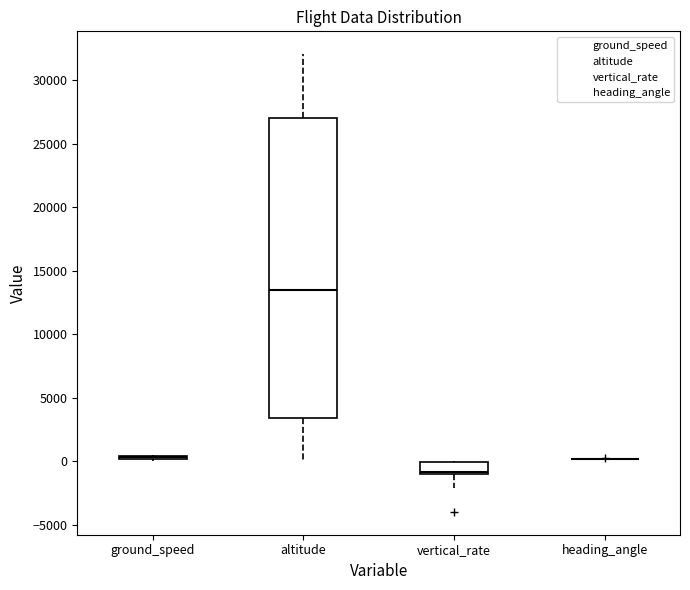

Reading left to right, read every box against the y-axis: the position of its median line, the range the box covers, and the ends of its whiskers. The values are not printed on the chart, so give them approximately, as read against the axis.

ground_speed: box collapsed to a line at 500, whiskers 0 to 500
altitude: median 13500, box 3500 to 27000, whiskers 0 to 32000
vertical_rate: median -1000 (just above the box's lower edge), box -1000 to 0, whiskers -2000 to 0
heading_angle: box collapsed to a line at 0, whiskers 0 to 500